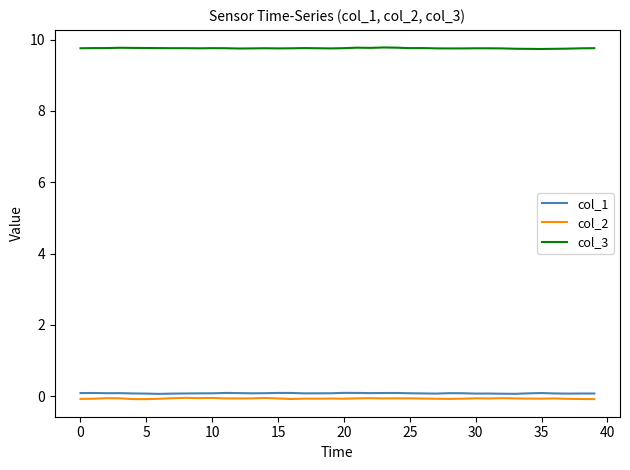

What is the lowest value of the col_3 series?

9.7